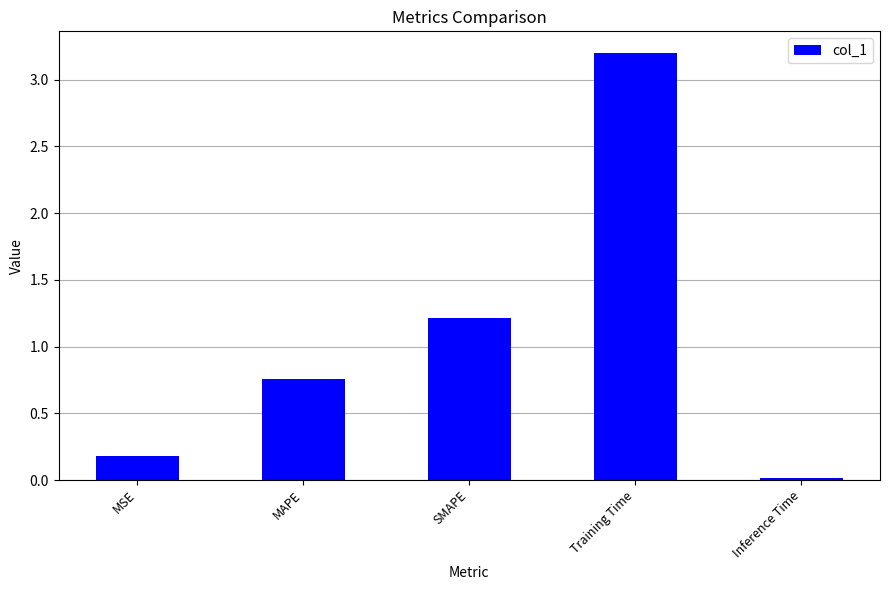

What is the sum of the values at MSE and MAPE?

0.9